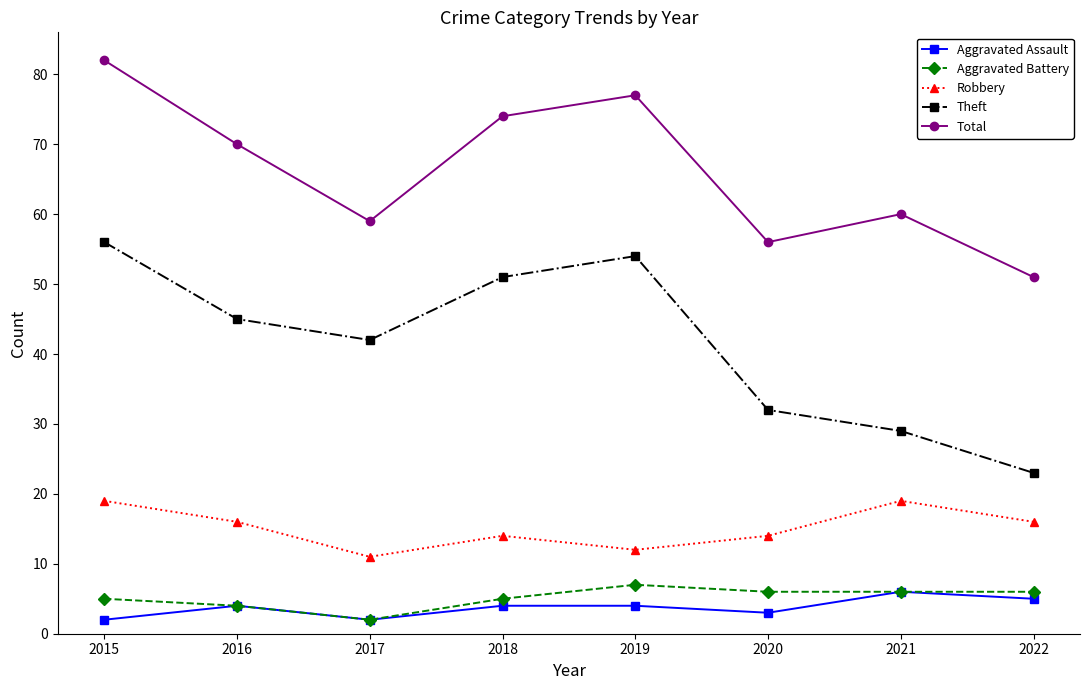

List the series in order of their peak value, lowest first.

Aggravated Assault, Aggravated Battery, Robbery, Theft, Total